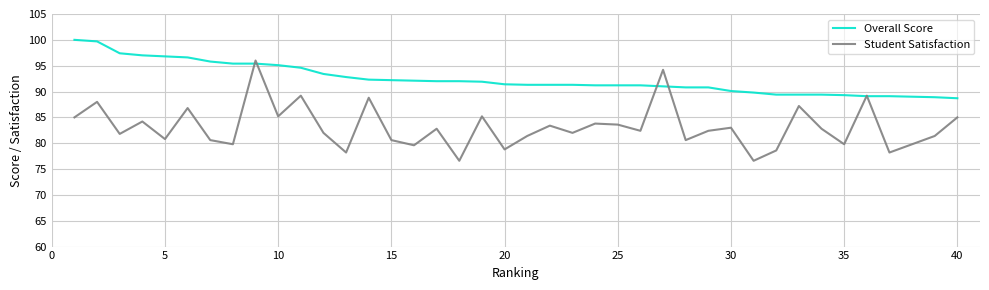

What is the smallest value displayed?

76.6